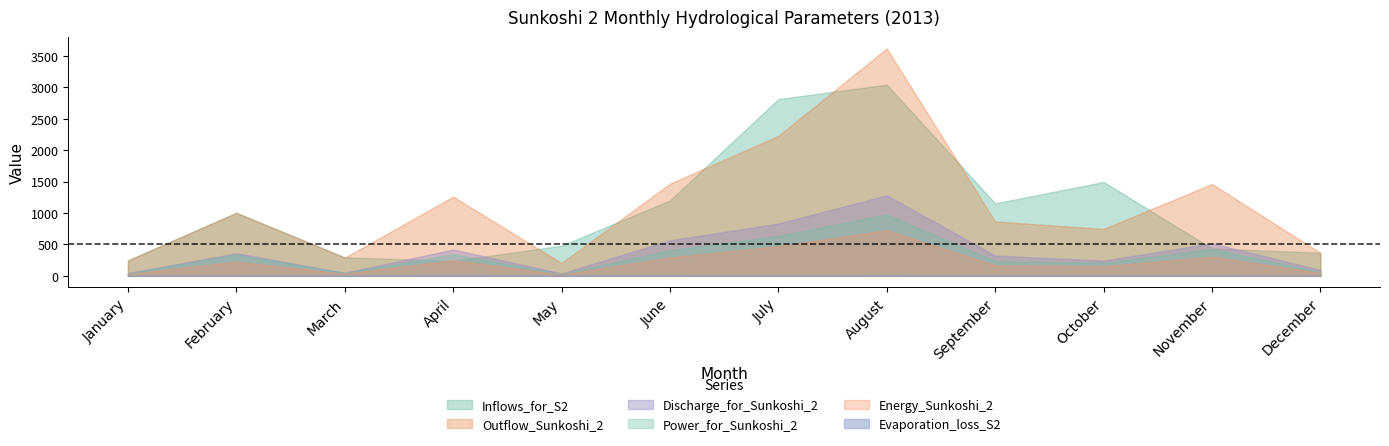

Which category has the lowest value across all series?

December